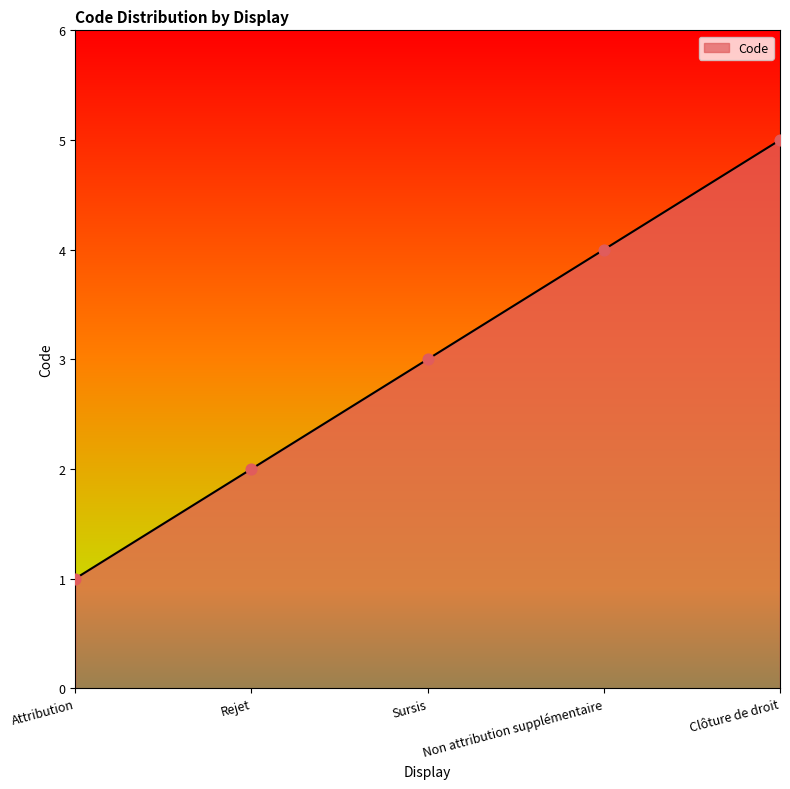

What is the change in value from Non attribution supplémentaire to Clôture de droit?

+1